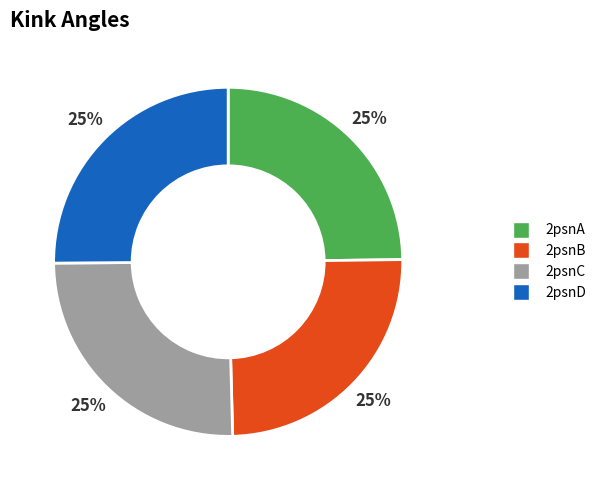

The 2psnC slice represents 25% of the pie. True or false?

True